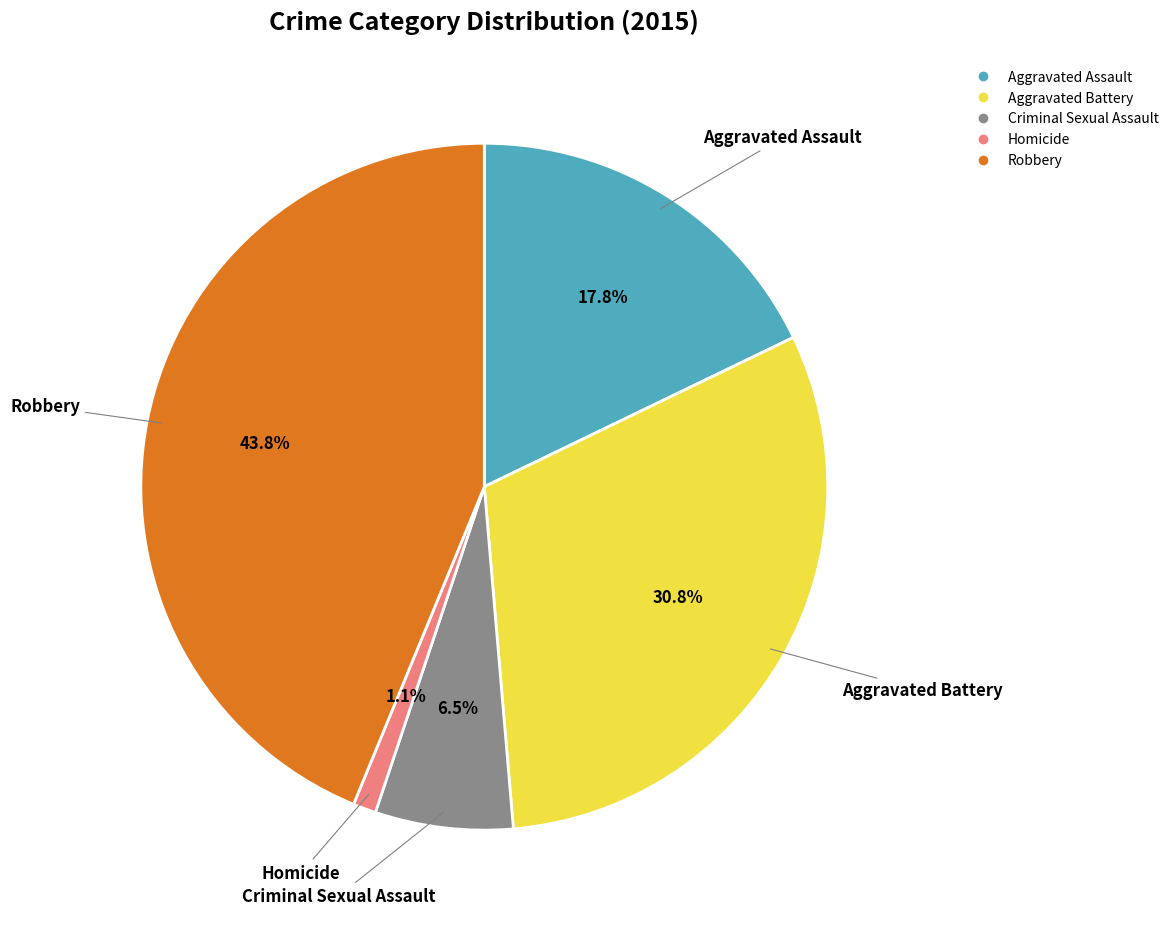

Which has a higher value, Criminal Sexual Assault or Aggravated Battery?

Aggravated Battery